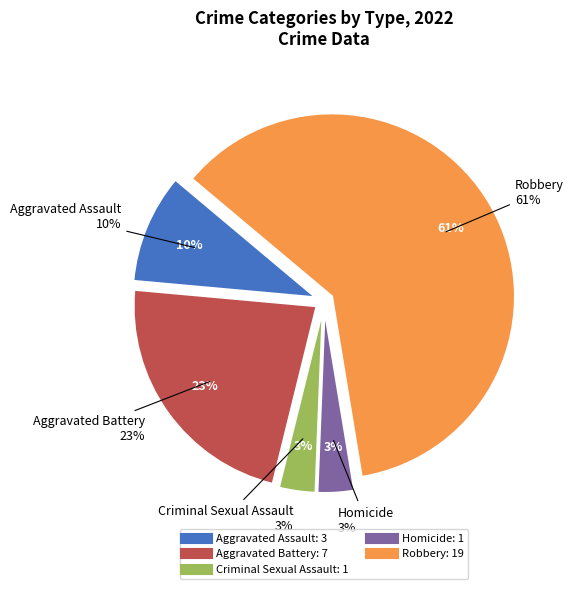

To the nearest percent, what percentage of the pie is Aggravated Battery?

23%